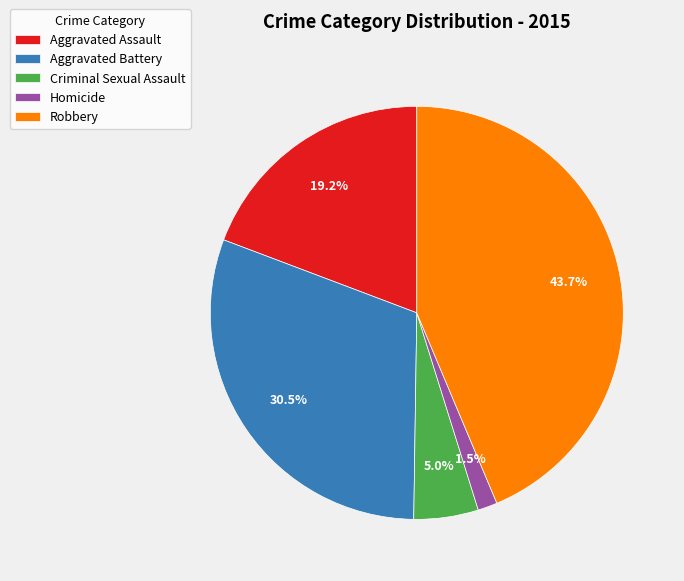

Does Criminal Sexual Assault represent more than half of the total?

No